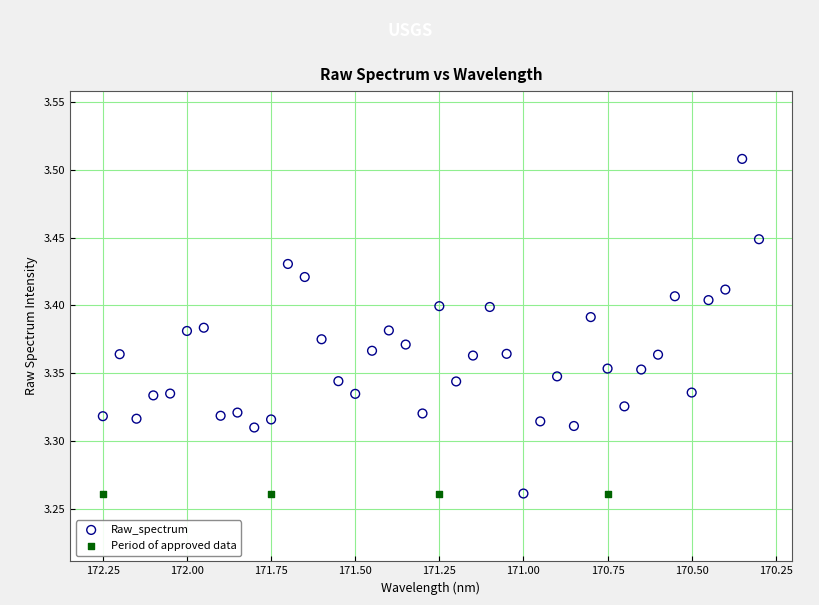

Which series reaches the maximum Y coordinate?

Raw_spectrum